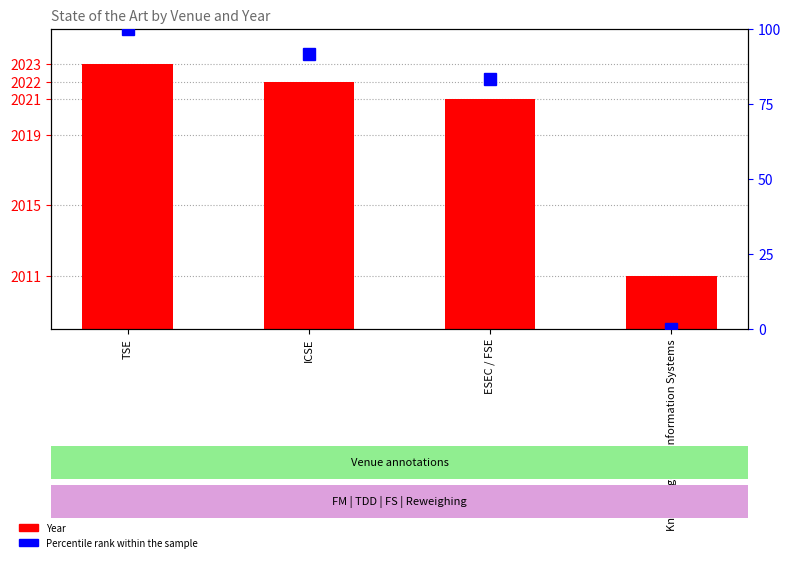

What is the spread (max minus min) of values at TSE?

1923.0